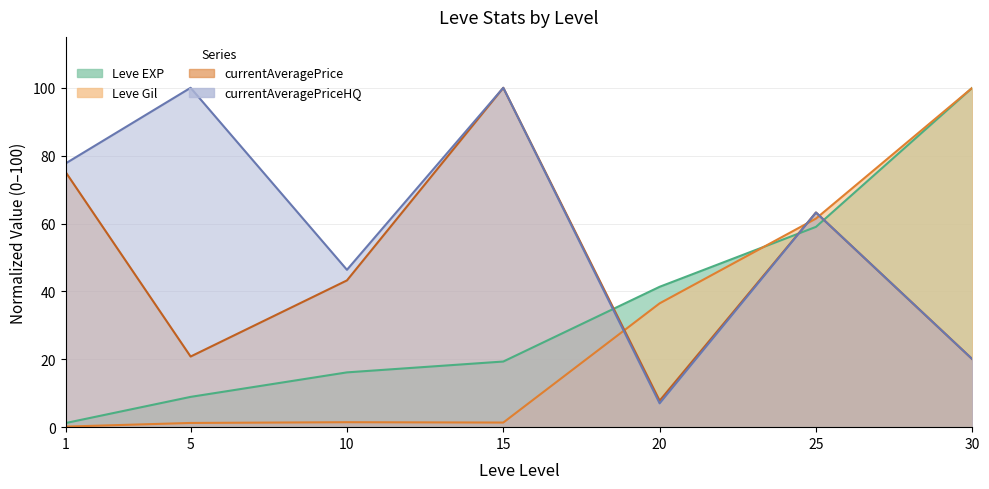

What is the smallest value displayed?

0.2